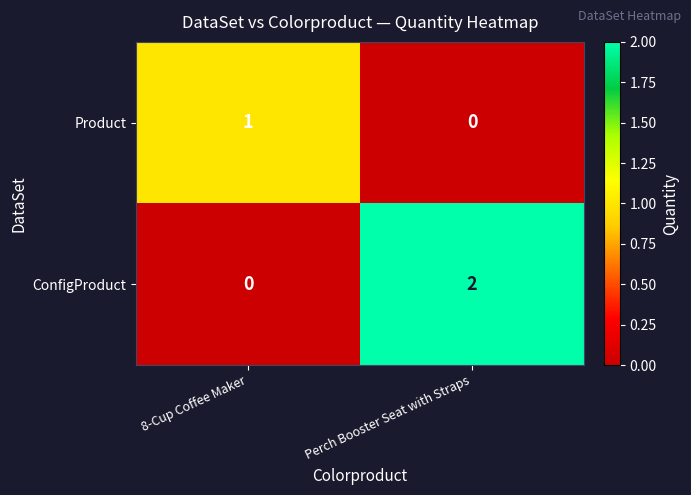

At which category is the sum across all series the highest?

Perch Booster Seat with Straps